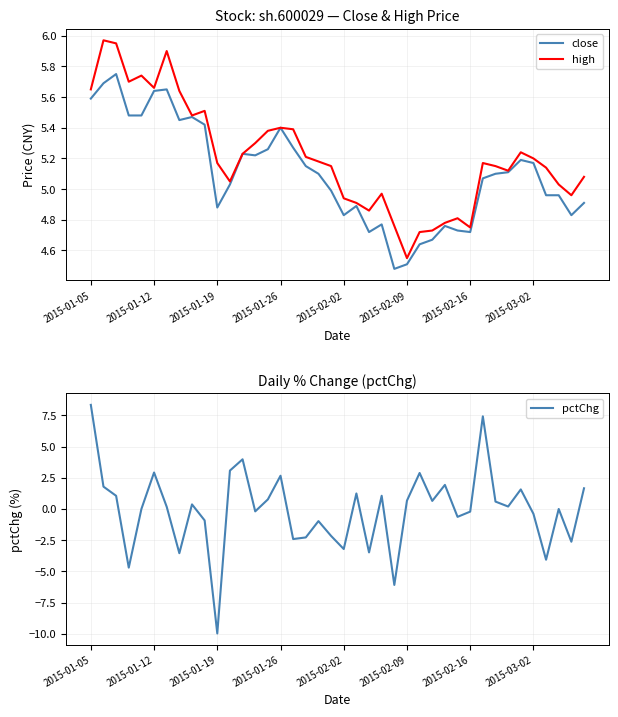

True or false: high and close intersect in this chart.

False